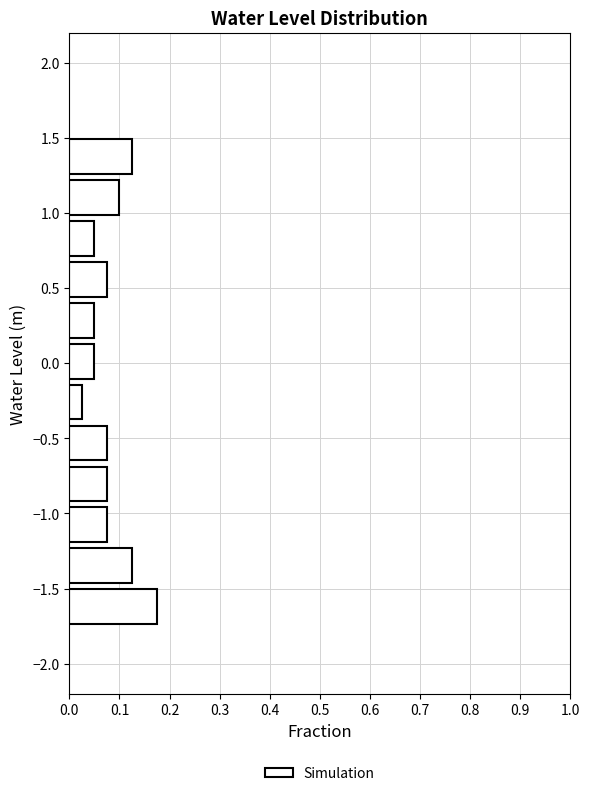

Reading bottom to top, list every bar in this chart as the range it spans on the y-axis followed by its length. Neither the bar edges nor the lengths are printed on the chart, so give them approximately, as read against the axes.

-1.75 to -1.45: 0.18
-1.45 to -1.20: 0.13
-1.20 to -0.90: 0.08
-0.90 to -0.65: 0.08
-0.65 to -0.35: 0.08
-0.35 to -0.10: 0.03
-0.10 to 0.15: 0.05
0.15 to 0.45: 0.05
0.45 to 0.70: 0.08
0.70 to 1.00: 0.05
1.00 to 1.25: 0.10
1.25 to 1.55: 0.13